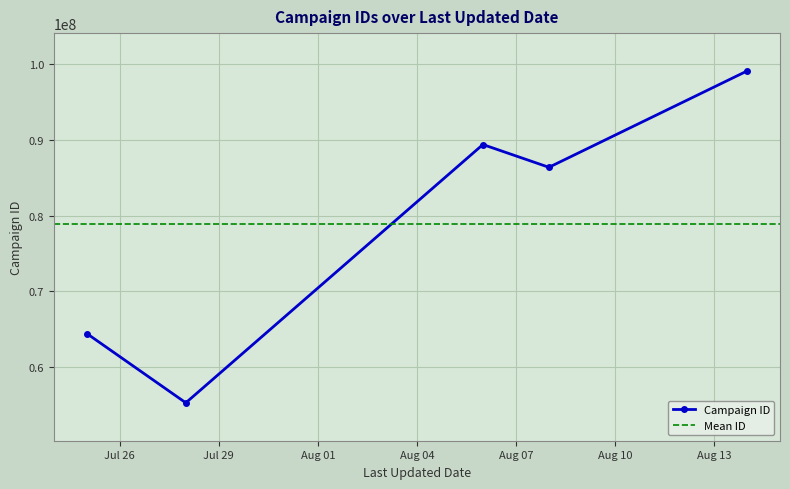

List the labels in order of value, largest first.

2023-08-14, 2023-08-06, 2023-08-08, 2023-07-25, 2023-07-28